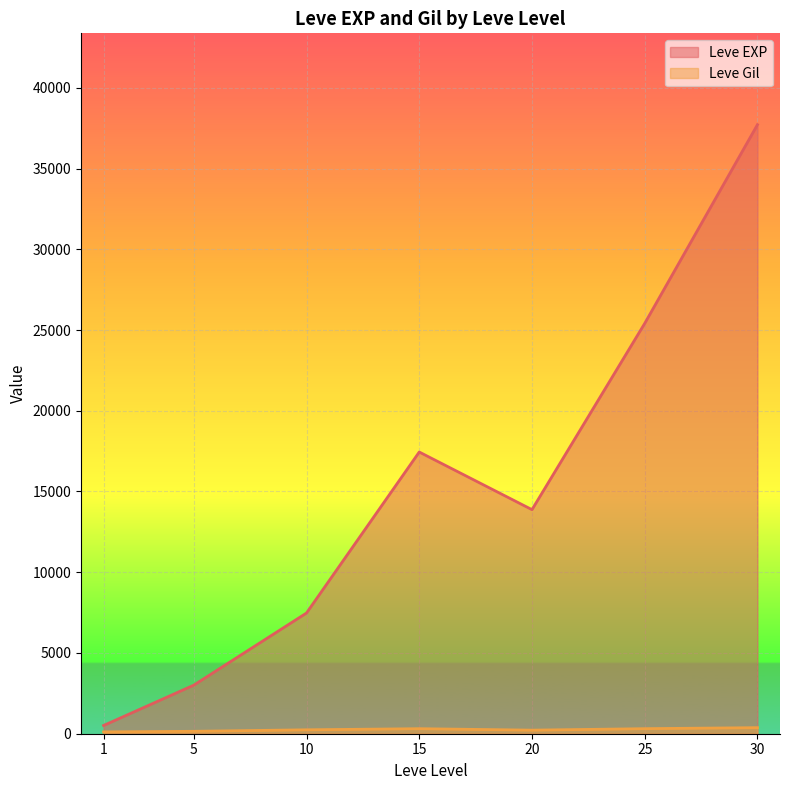

At which category is the sum across all series the highest?

30